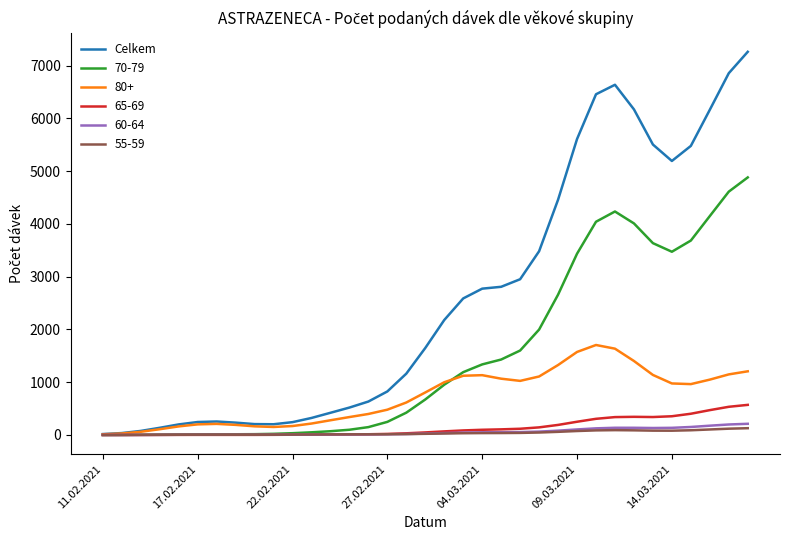

How many lines are shown in the chart?

6